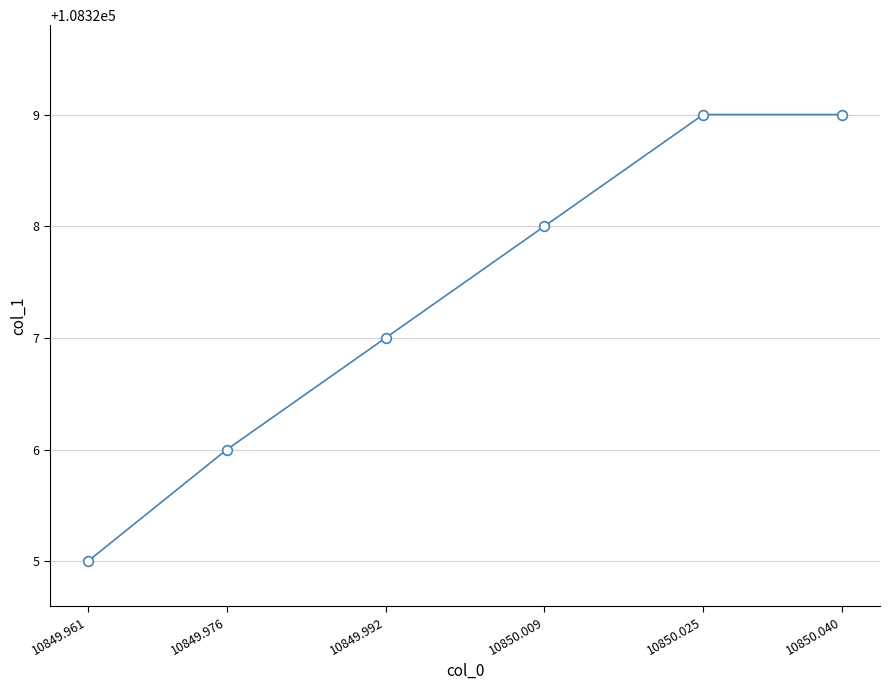

Reading left to right, list all the values displayed in this chart.

108325	108326	108327	108328	108329	108329